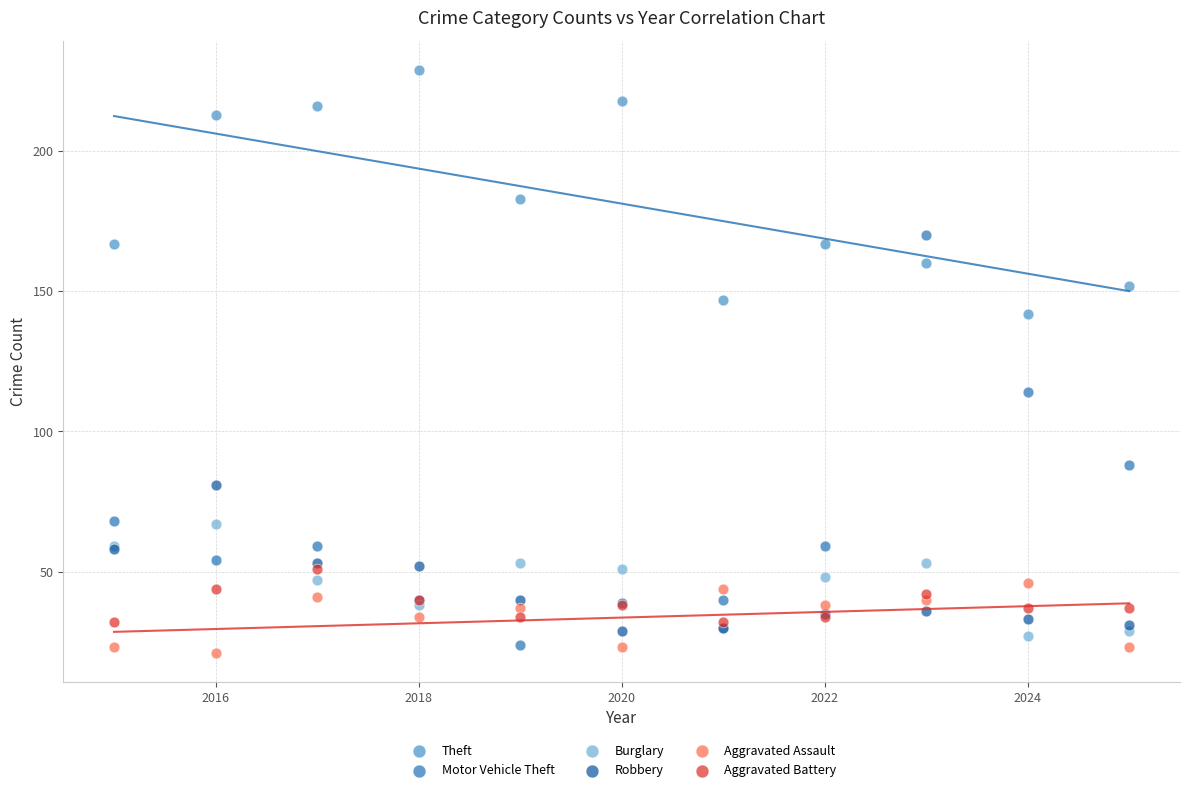

Which series has the widest spread of Y values?

Motor Vehicle Theft